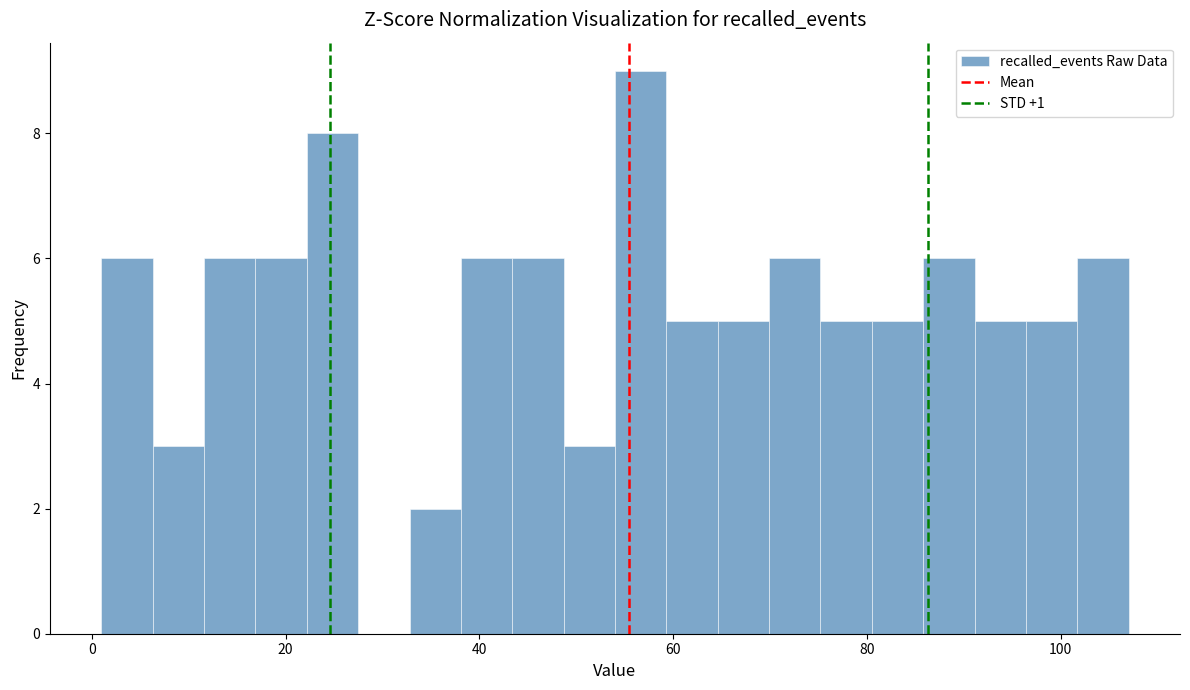

Around what value on the x-axis is the tallest bar? Give the approximate position of its centre, as read against the axis.

56